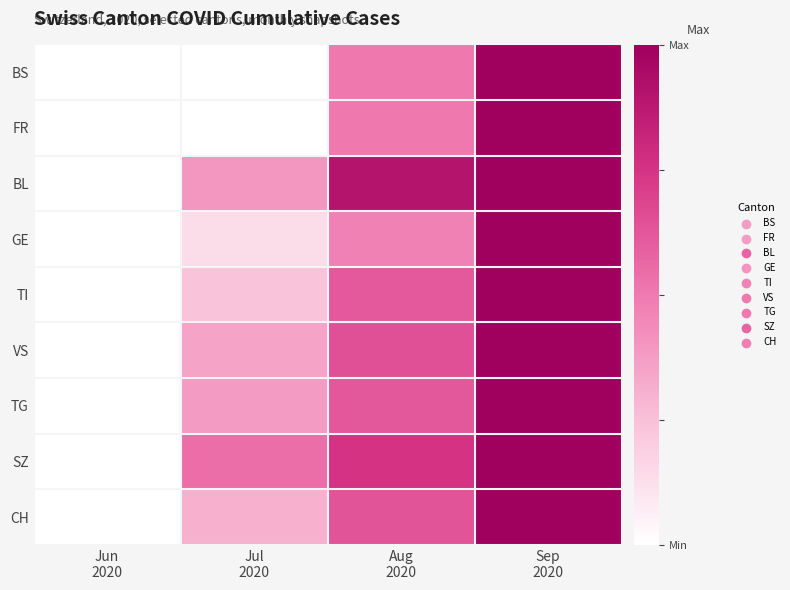

Which has a higher value, Aug
2020 or Sep
2020?

Sep
2020